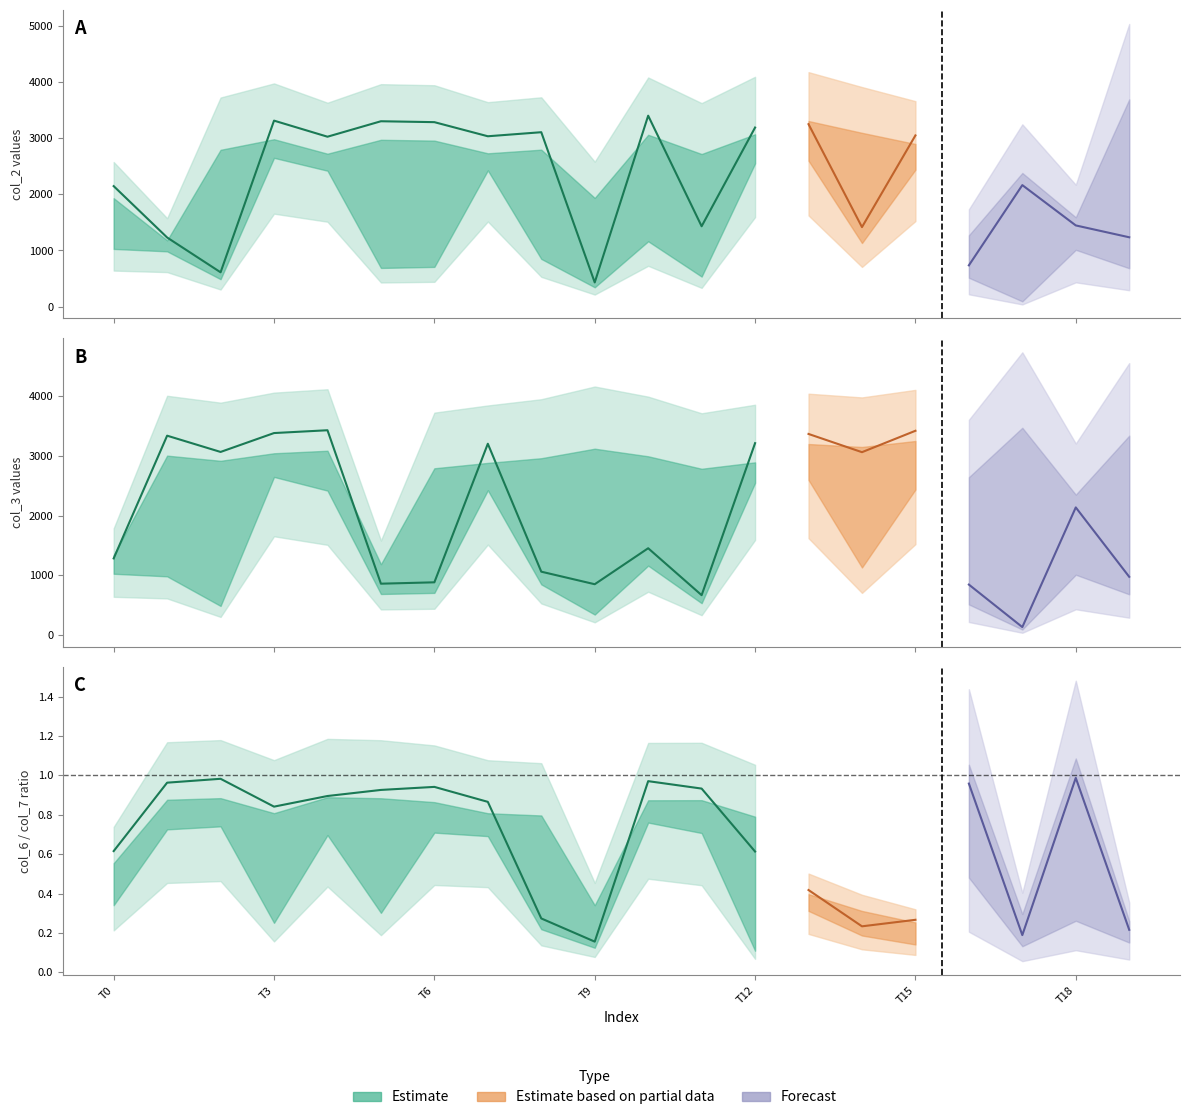

What is the greatest value displayed?

3477